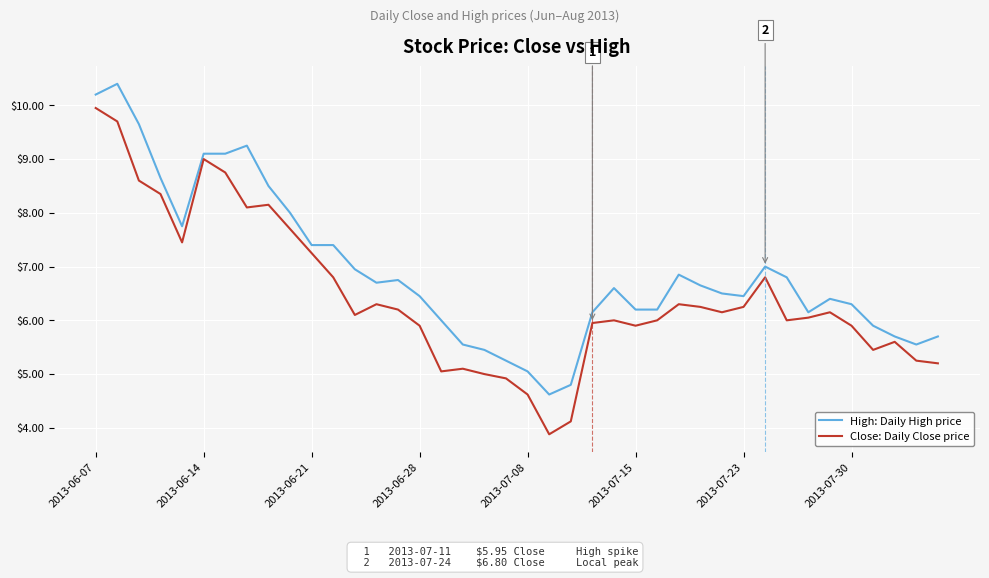

What is the minimum value for Close: Daily Close price?

3.9